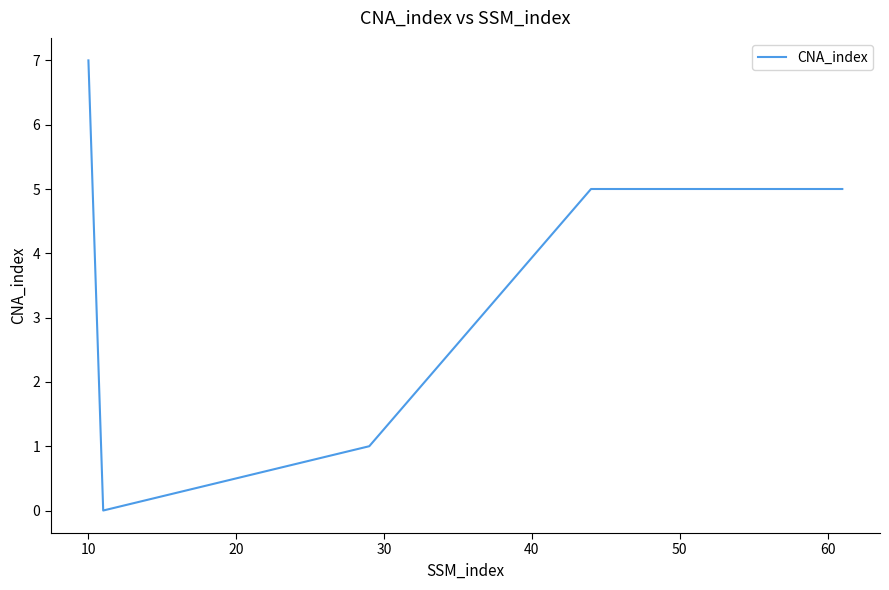

Is this an area chart (filled region under the line)?

No